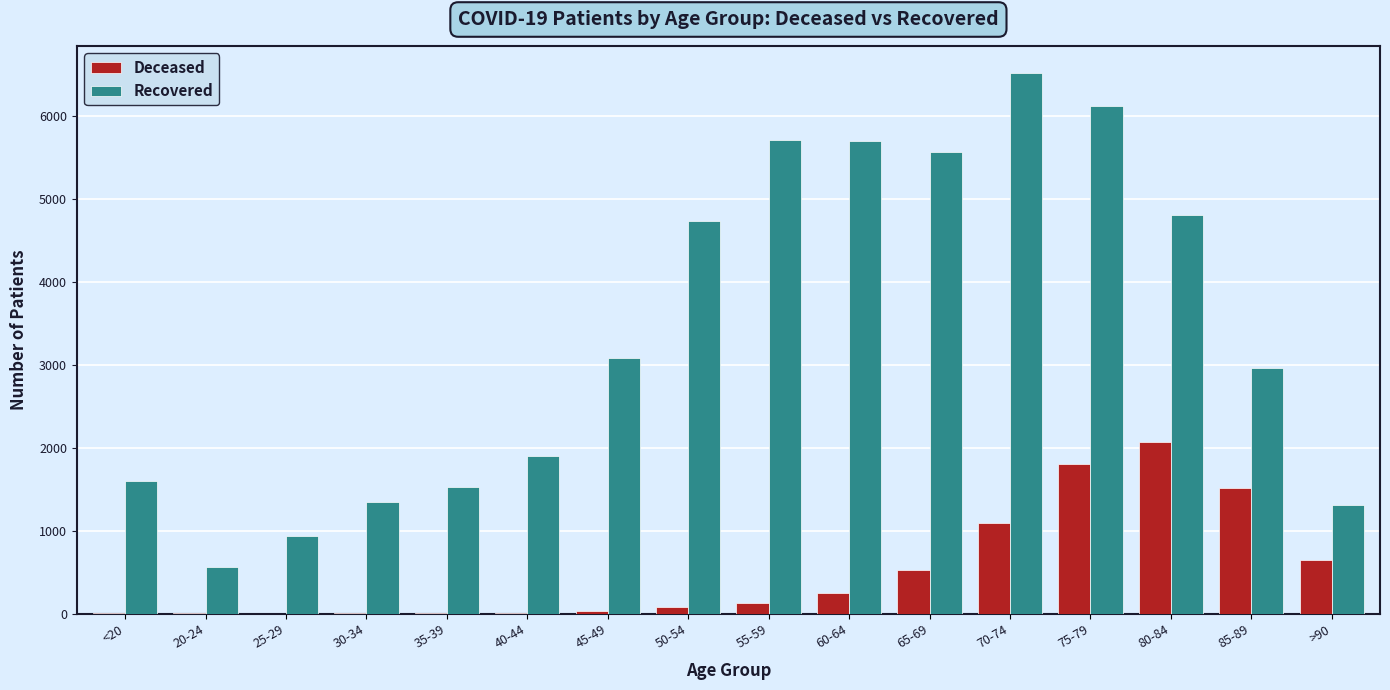

What is the greatest value displayed?

6514